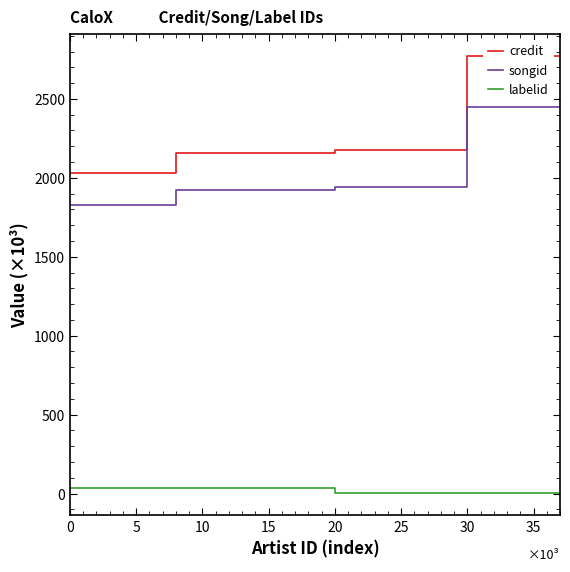

Reading right to left, transcribe all the data shown in this chart.

credit: 2774.5	2774.5	2774.5	2774.5	2774.5	2774.5	2774.5	2774.5	2179.0	2179.0	2179.0	2179.0	2179.0	2179.0	2179.0	2179.0	2179.0	2179.0	2159.3	2159.3	2159.3	2159.3	2159.3	2159.3	2159.3	2159.3	2159.3	2159.3	2159.3	2159.3	2033.7	2033.7	2033.7	2033.7	2033.7	2033.7	2033.7	2033.7
songid: 2448.7	2448.7	2448.7	2448.7	2448.7	2448.7	2448.7	2448.7	1942.0	1942.0	1942.0	1942.0	1942.0	1942.0	1942.0	1942.0	1942.0	1942.0	1923.2	1923.2	1923.2	1923.2	1923.2	1923.2	1923.2	1923.2	1923.2	1923.2	1923.2	1923.2	1830.6	1830.6	1830.6	1830.6	1830.6	1830.6	1830.6	1830.6
labelid: 6.2	6.2	6.2	6.2	6.2	6.2	6.2	6.2	1.2	1.2	1.2	1.2	1.2	1.2	1.2	1.2	1.2	1.2	36.3	36.3	36.3	36.3	36.3	36.3	36.3	36.3	36.3	36.3	36.3	36.3	34.5	34.5	34.5	34.5	34.5	34.5	34.5	34.5